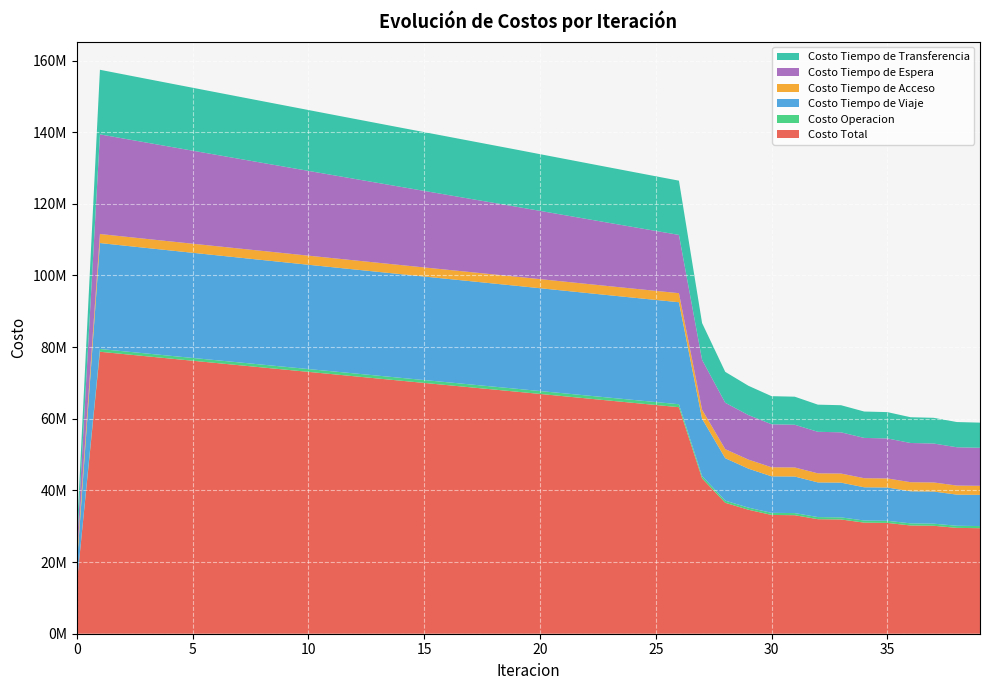

Reading left to right, list all the values displayed in this chart.

Costo Total: 0=13822512.4	1=78712170.2	2=78082175.9	3=77454763.7	4=76829731.0	5=76205875.1	6=75582667.3	7=74960096.2	8=74337915.0	9=73716907.8	10=73096795.5	11=72477436.9	12=71859397.1	13=71242189.7	14=70625862.1	15=70010649.7	16=69396284.1	17=68782452.6	18=68168862.8	19=67555910.6	20=66935322.0	21=66315795.1	22=65697025.8	23=65079366.0	24=64463068.5	25=63848436.6	26=63235841.3	27=43361856.1	28=36548976.1	29=34606846.7	30=33157255.8	31=33083611.7	32=31971347.3	33=31893358.1	34=31011986.7	35=30931339.5	36=30216842.5	37=30134526.6	38=29544858.0	39=29461584.3
Costo Operacion: 0=0.0	1=770595.6	2=772597.8	3=774613.4	4=776642.5	5=778685.3	6=780742.0	7=782813.0	8=784898.7	9=786999.6	10=789116.3	11=791249.4	12=793399.7	13=795568.2	14=797755.6	15=799963.1	16=802191.8	17=804443.2	18=806718.5	19=809019.4	20=811286.4	21=813582.0	22=815908.2	23=818267.1	24=820661.0	25=823092.8	26=825565.4	27=653292.6	28=600667.5	29=593747.5	30=589891.1	31=591627.3	32=589104.2	33=590784.0	34=589186.0	35=590823.3	36=589769.0	37=591372.6	38=590636.4	39=592211.4
Costo Tiempo de Viaje: 0=5056419.7	1=29576531.7	2=29517401.1	3=29461282.1	4=29407940.8	5=29356147.6	6=29305349.8	7=29255515.3	8=29206378.1	9=29158705.5	10=29112203.3	11=29066716.3	12=29022797.0	13=28979947.2	14=28938203.2	15=28897790.4	16=28858430.4	17=28819801.1	18=28781601.2	19=28744217.7	20=28701783.4	21=28660594.7	22=28620342.3	23=28581372.4	24=28543931.9	25=28508317.5	26=28474892.6	27=15996739.7	28=11846994.8	29=10881389.0	30=10187948.1	31=10207359.0	32=9678488.6	33=9694381.1	34=9279666.0	35=9293089.0	36=8957843.4	37=8969322.7	38=8691396.3	39=8701310.2
Costo Tiempo de Acceso: 0=1910302.7	1=2521591.4	2=2524684.5	3=2527512.4	4=2530082.3	5=2532400.5	6=2534472.4	7=2536302.9	8=2537896.1	9=2539255.5	10=2540384.1	11=2541284.4	12=2541958.3	13=2542407.4	14=2542632.6	15=2542634.5	16=2542413.3	17=2541968.6	18=2541299.7	19=2540405.5	20=2539284.3	21=2537934.1	22=2536352.4	23=2534536.4	24=2532482.7	25=2530187.3	26=2527645.8	27=2528184.2	28=2528900.3	29=2530236.8	30=2531275.7	31=2531535.8	32=2532293.2	33=2532483.7	34=2533065.8	35=2533197.0	36=2533664.5	37=2533745.2	38=2534141.3	39=2534178.9
Costo Tiempo de Espera: 0=2781382.3	1=27813822.6	2=27352671.9	3=26891605.8	4=26430613.6	5=25969685.6	6=25508813.6	7=25047990.4	8=24587209.4	9=24126464.6	10=23665750.8	11=23205062.9	12=22744396.3	13=22283746.5	14=21823109.3	15=21362480.5	16=20901856.3	17=20441232.5	18=19980605.1	19=19519969.9	20=19055088.5	21=18590134.1	22=18125077.5	23=17659887.0	24=17194527.4	25=16728958.8	26=16263135.3	27=13906911.3	28=12949096.4	29=12426655.6	30=12005355.4	31=11921048.0	32=11594069.3	33=11510417.2	34=11246225.1	35=11163399.3	36=10948013.0	37=10866154.4	38=10689686.2	39=10608908.0
Costo Tiempo de Transferencia: 0=4074407.7	1=18029628.9	2=17914820.7	3=17799750.1	4=17684451.9	5=17568956.2	6=17453289.4	7=17337474.7	8=17221532.8	9=17105482.6	10=16989341.0	11=16873123.8	12=16756845.8	13=16640520.6	14=16524161.5	15=16407781.3	16=16291392.4	17=16175007.2	18=16058638.3	19=15942298.1	20=15827879.4	21=15713550.2	22=15599345.5	23=15485303.2	24=15371465.5	25=15257880.2	26=15144602.2	27=10276728.2	28=8623317.0	29=8174817.8	30=7842785.5	31=7832041.6	32=7577392.0	33=7565292.0	34=7363843.9	35=7350830.9	36=7187552.6	37=7173931.7	38=7038997.7	39=7024975.9